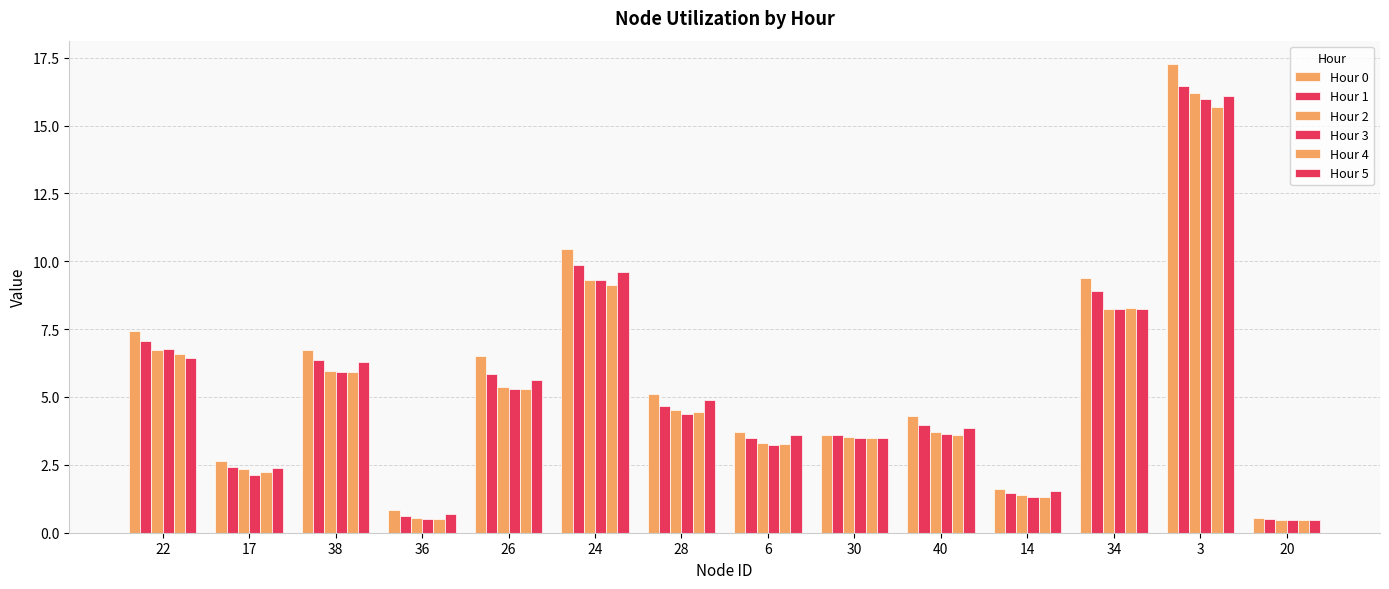

How many data points in Hour 2 are less than 4?

7